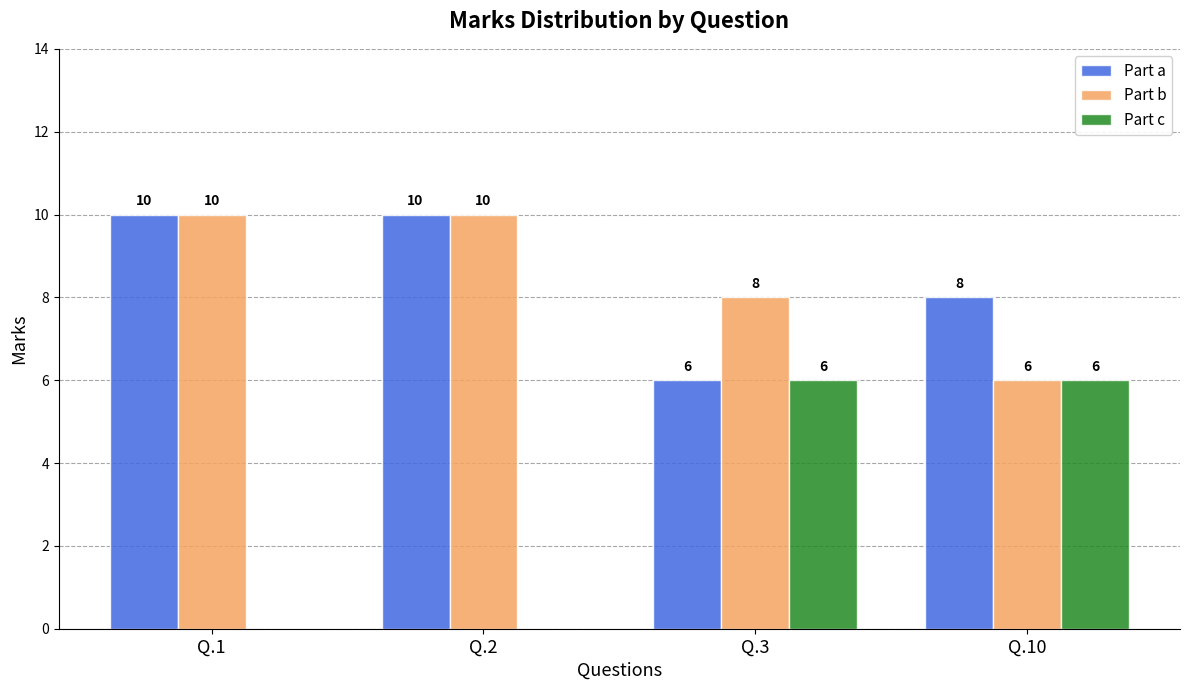

Are the bars horizontal?

No